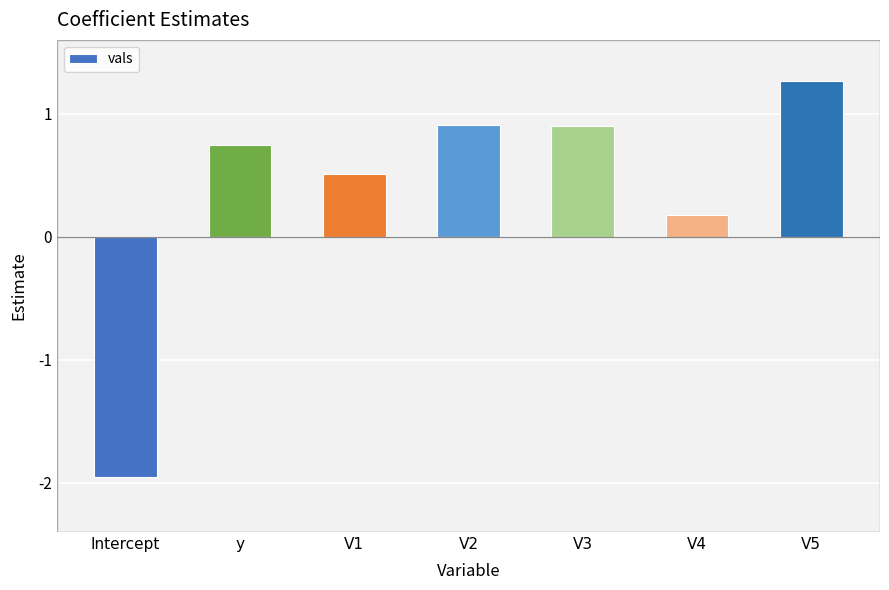

What is the change in value from Intercept to V3?

+2.9